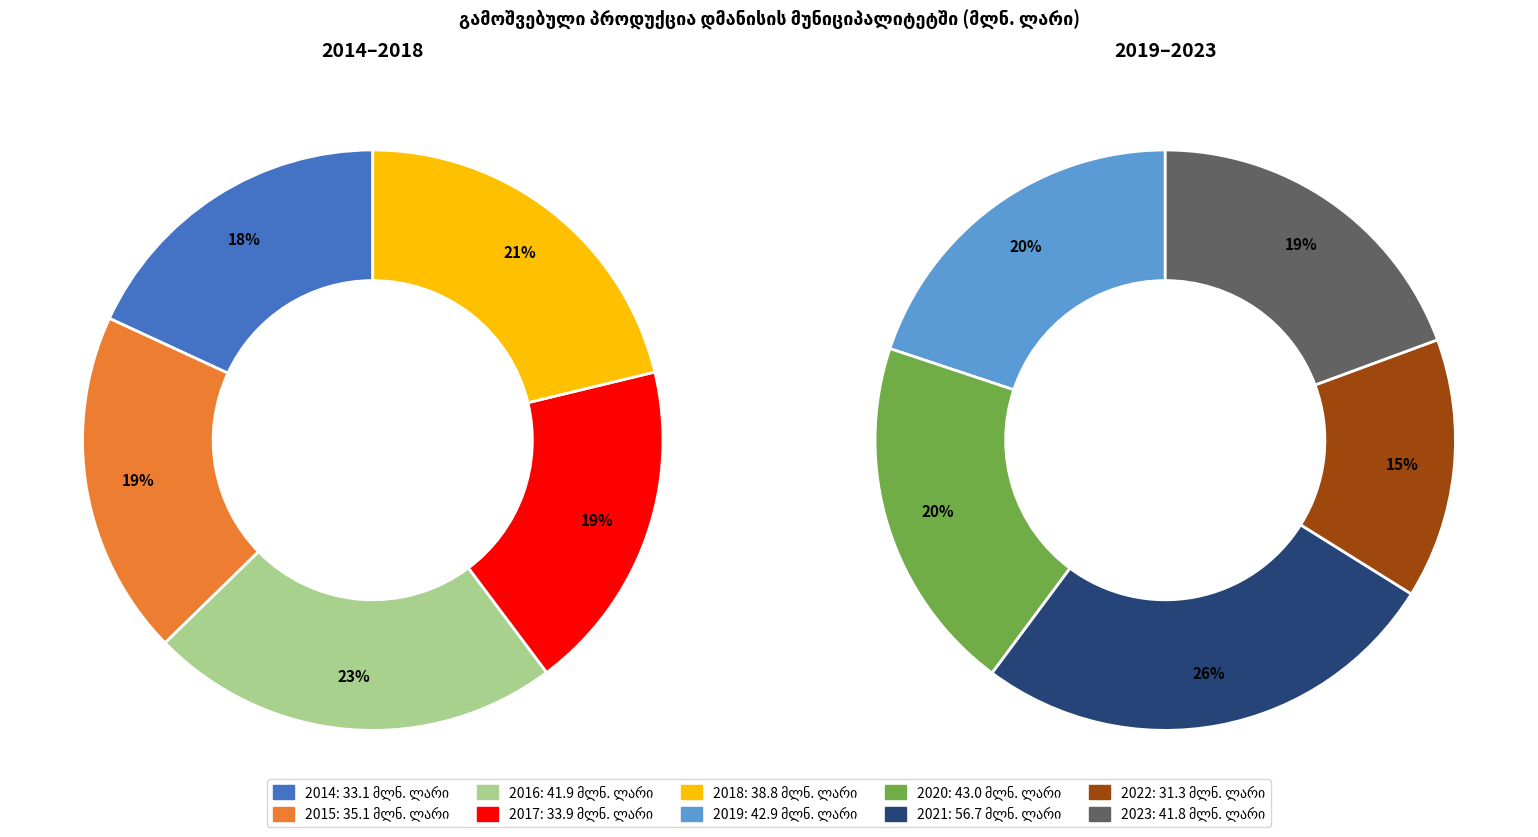

What is the ratio of the value at 2020 to the value at 2019?

1.0